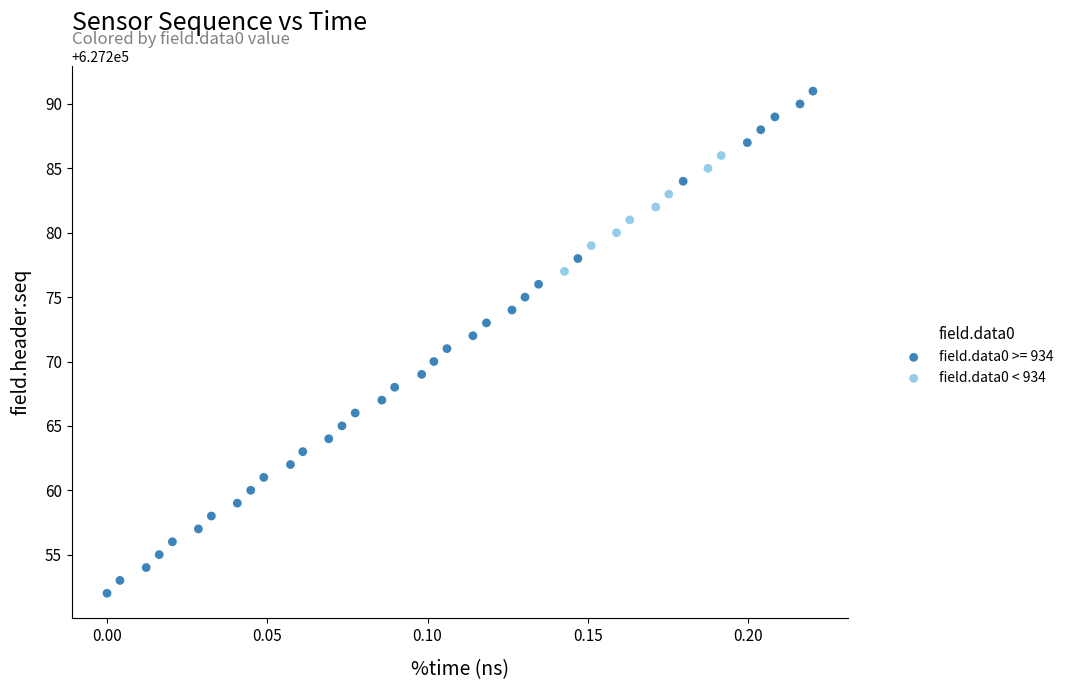

Which series has the largest Y range (max minus min)?

field.data0 >= 934